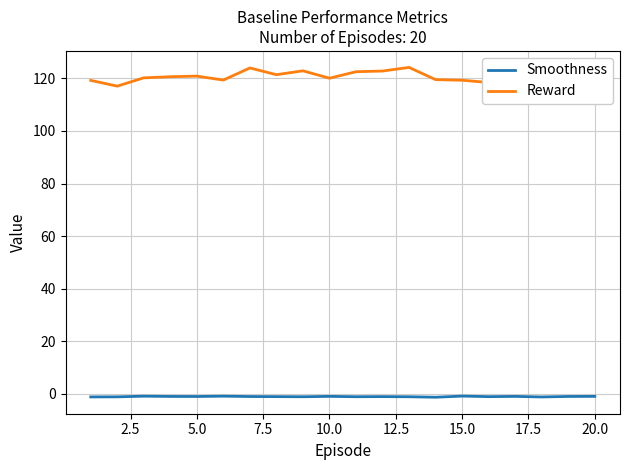

What is the average value of the Reward series?

120.1